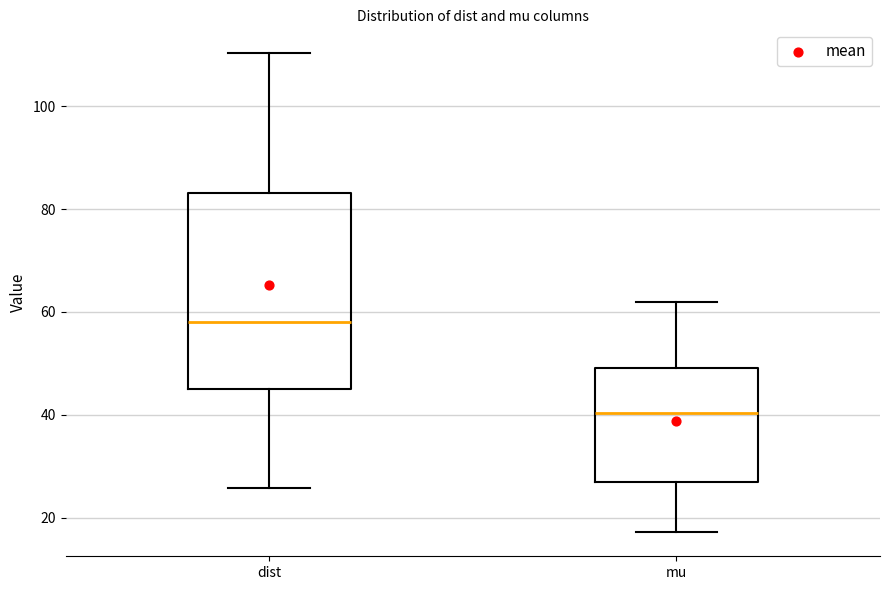

Where does the median line of the box for mu sit on the y-axis? The values are not printed on the chart, so give them approximately, as read against the axis.

40